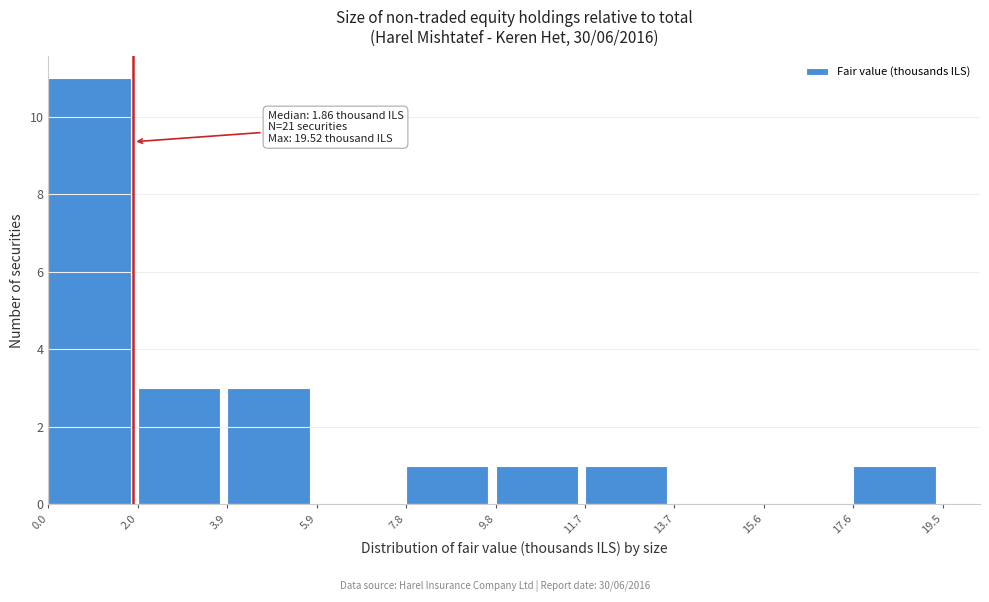

Over which range of the x-axis is the bar tallest?

0.0 to 2.0